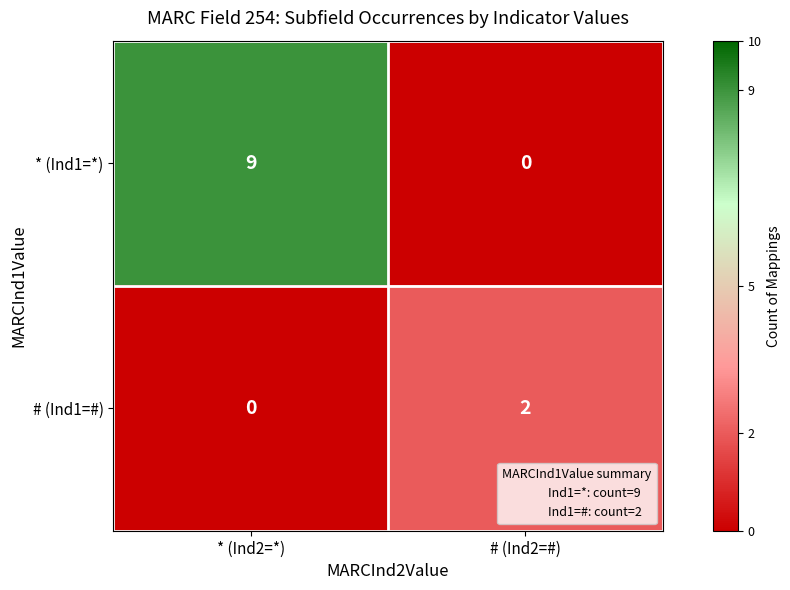

Which label corresponds to the largest value in the chart?

* (Ind2=*)